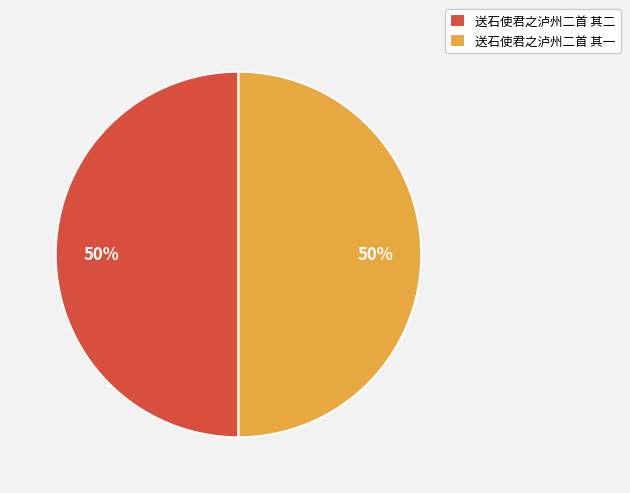

Is it true that 送石使君之泸州二首 其二 is 50% of the pie?

True